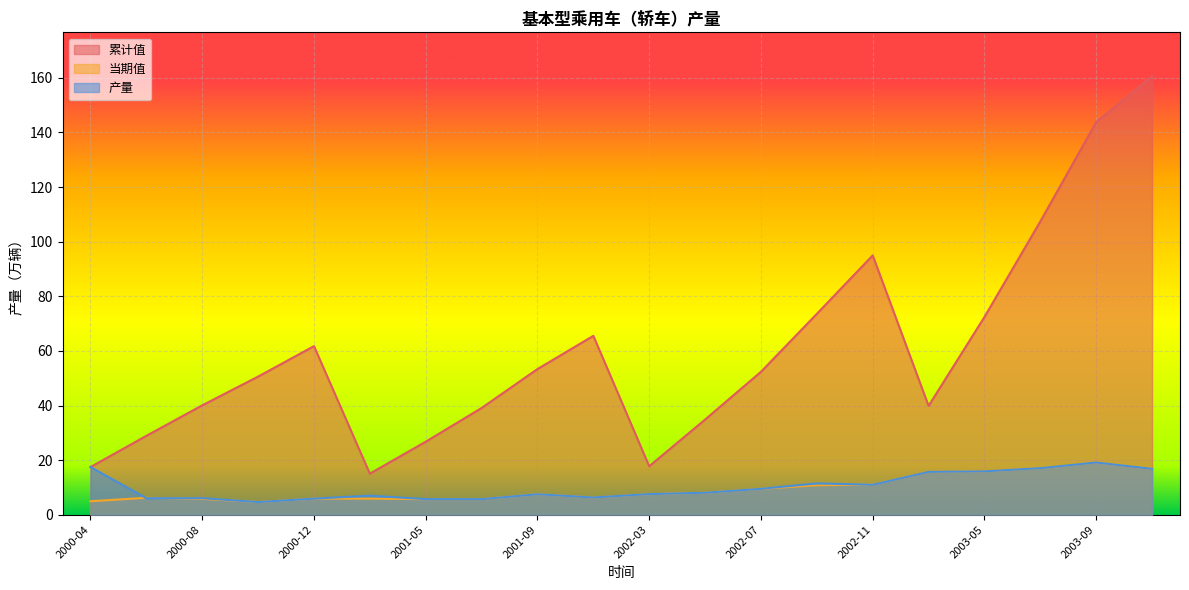

Which category has the highest value in the 累计值 series?

2003-10